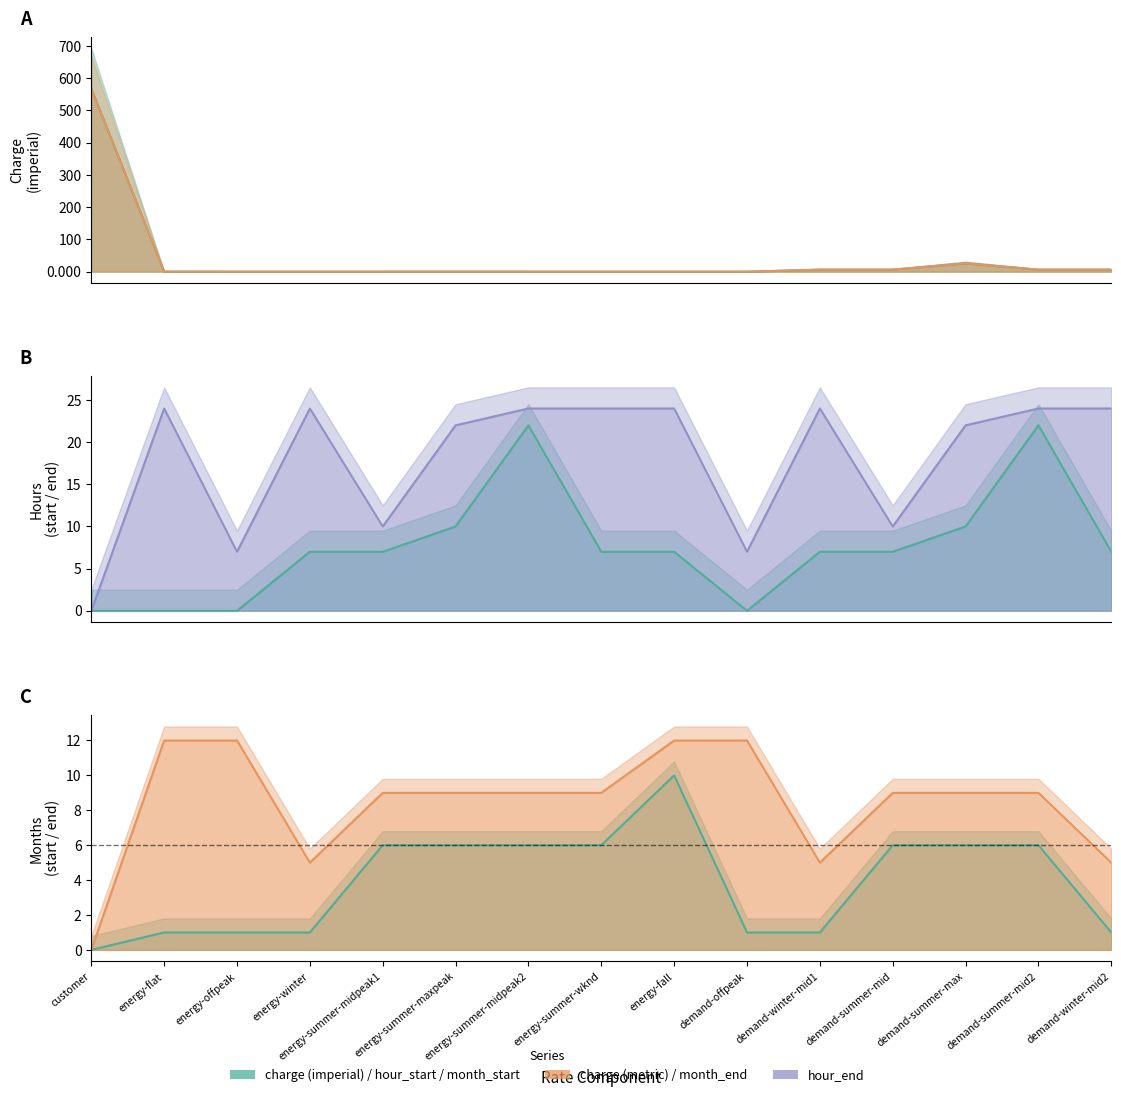

The value of charge_metric at month_end is 0.0. True or false?

True